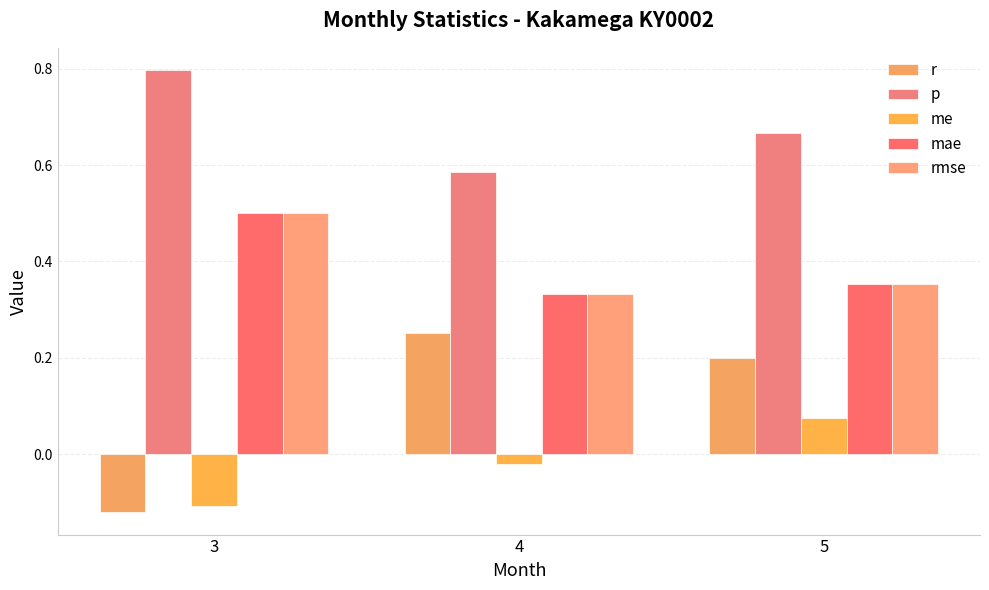

What is the sum of all mae values?

1.2